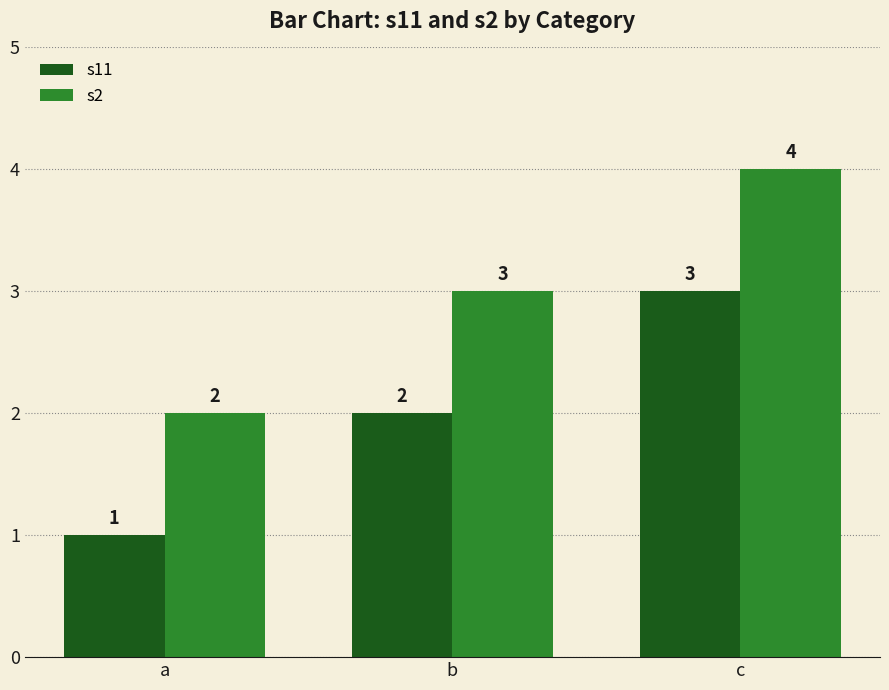

What is the total value across all series at b?

5